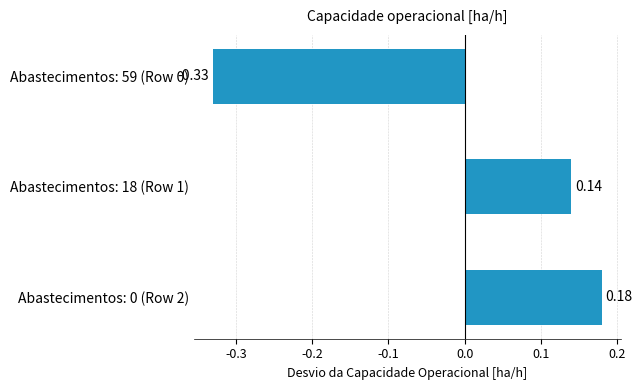

How many values are above zero?

2